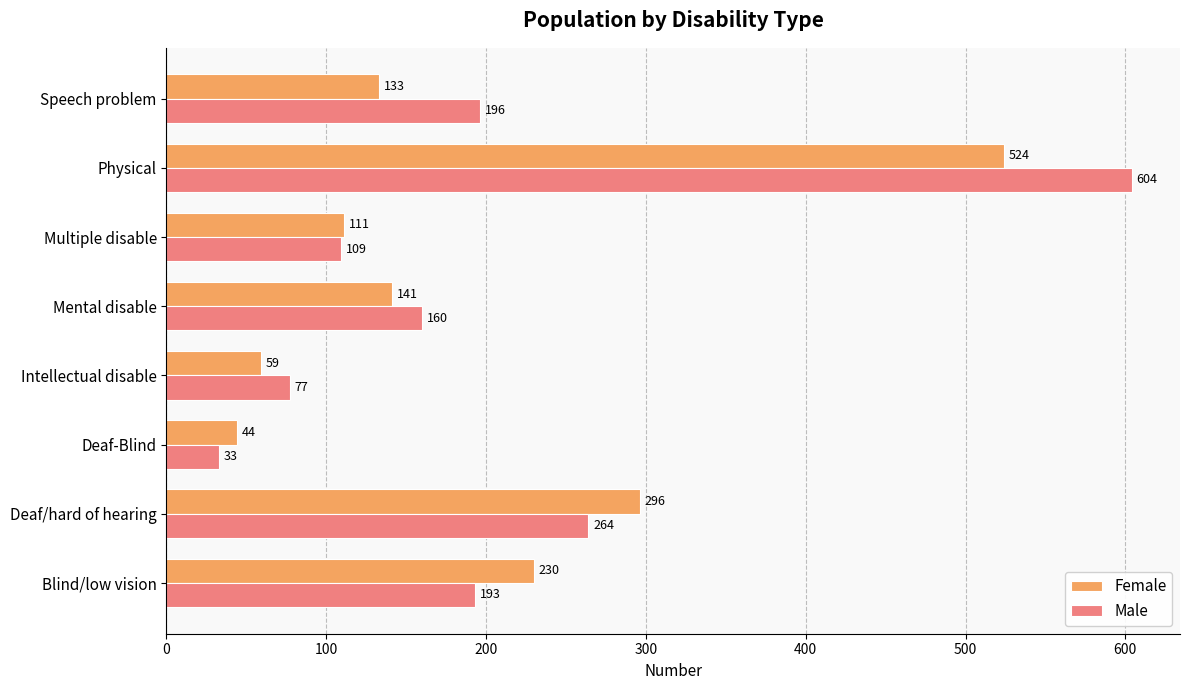

Which series has the widest spread of values?

Male